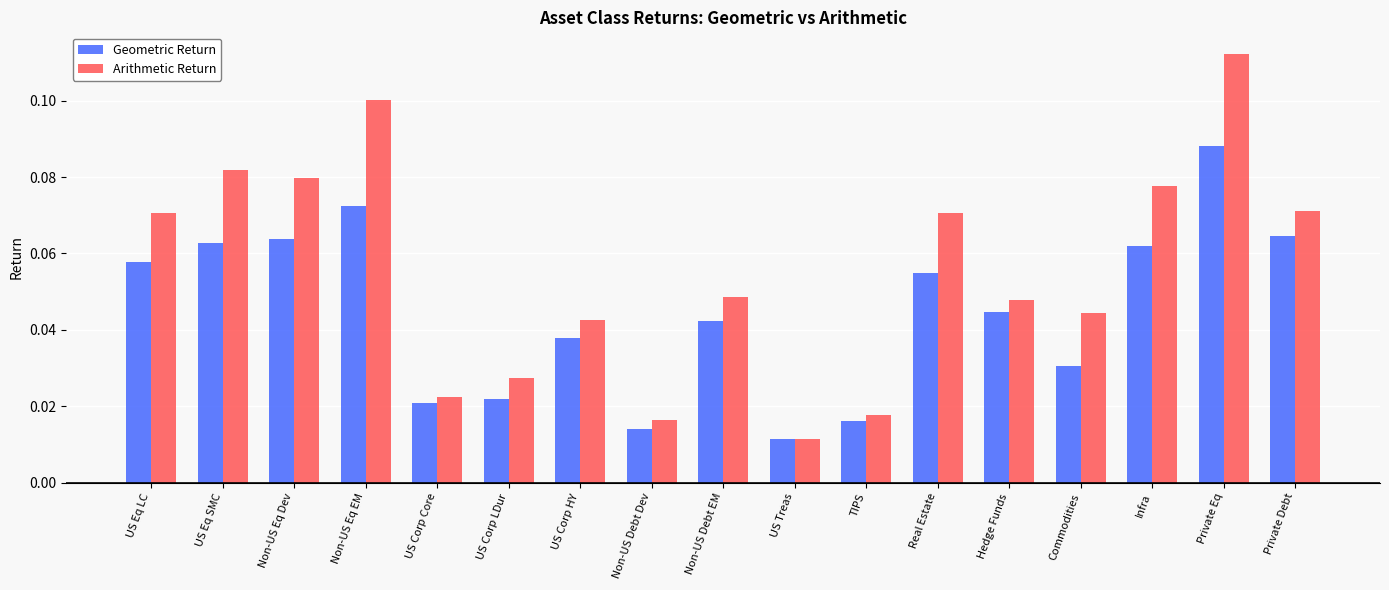

Is it true that Arithmetic Return equals 0.1 at Infra?

True